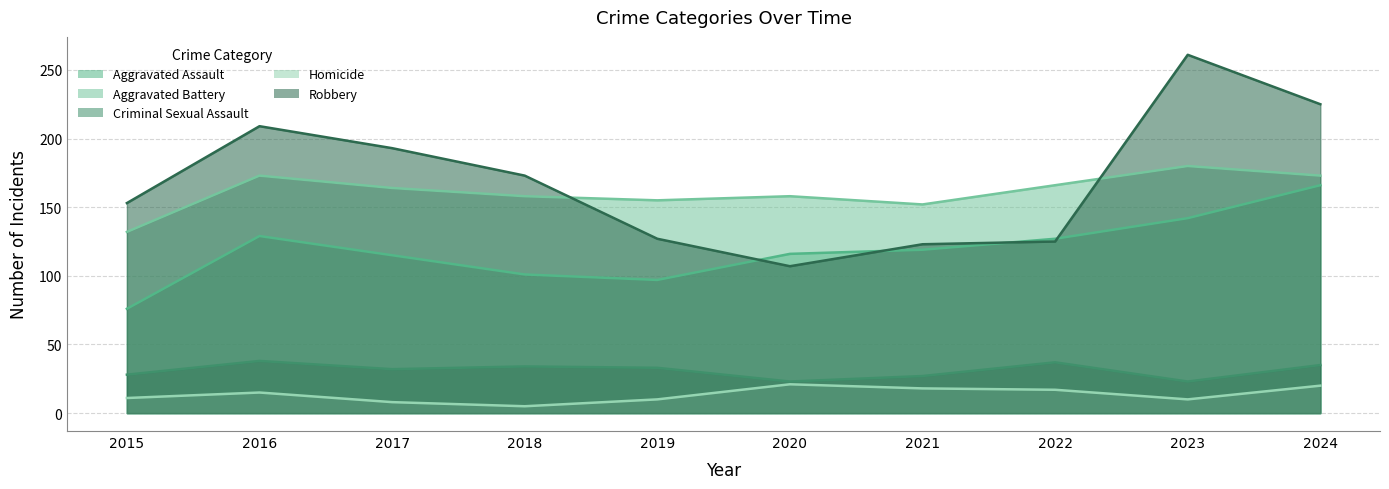

What is the average value of the Robbery series?

170